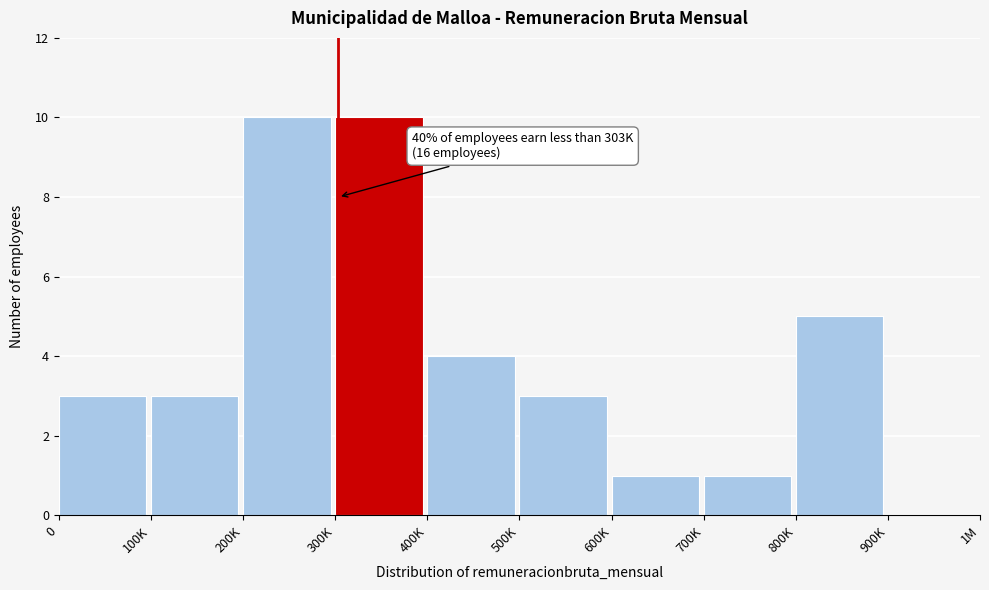

Reading left to right, extract all data points from this chart.

0=3	100K=3	200K=10	300K=10	400K=4	500K=3	600K=1	700K=1	800K=5	900K=0